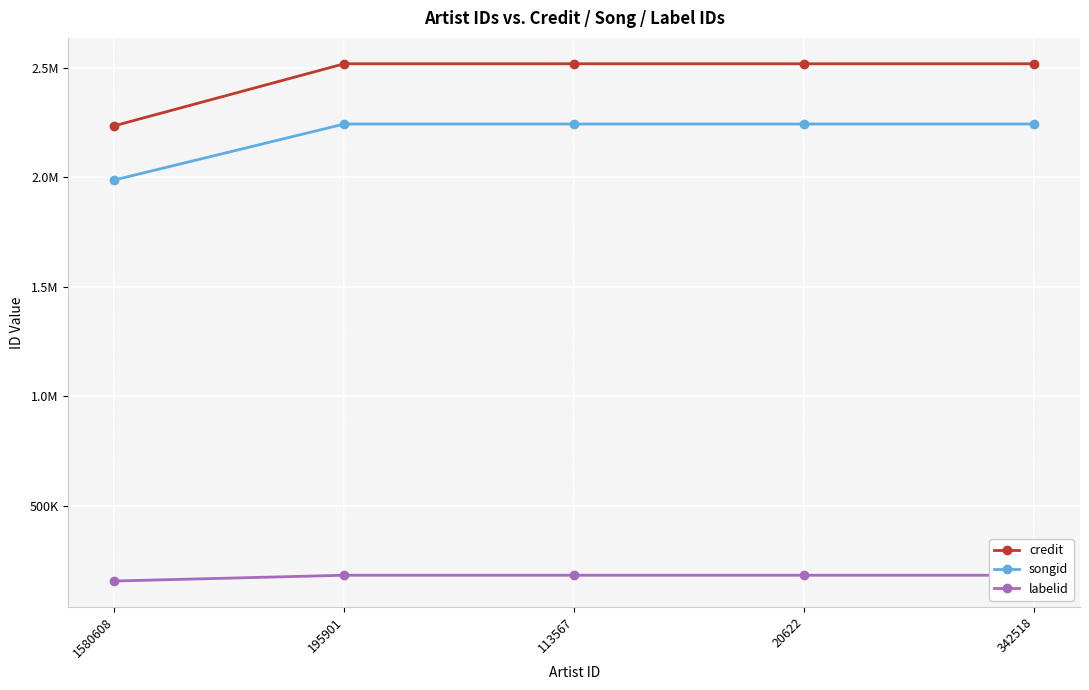

How many data points does each series have?

5